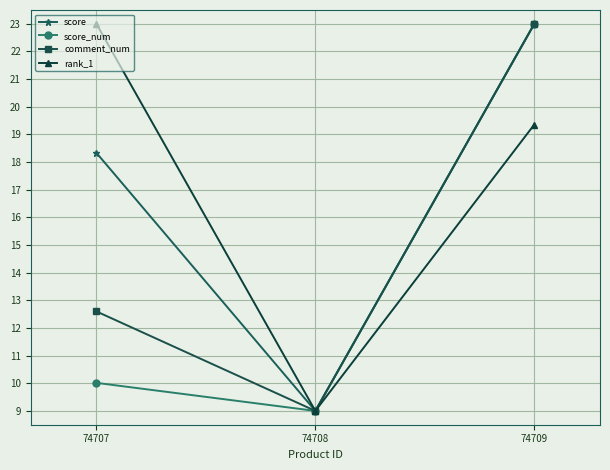

What is the difference between the maximum and minimum values in the comment_num series?

14.0